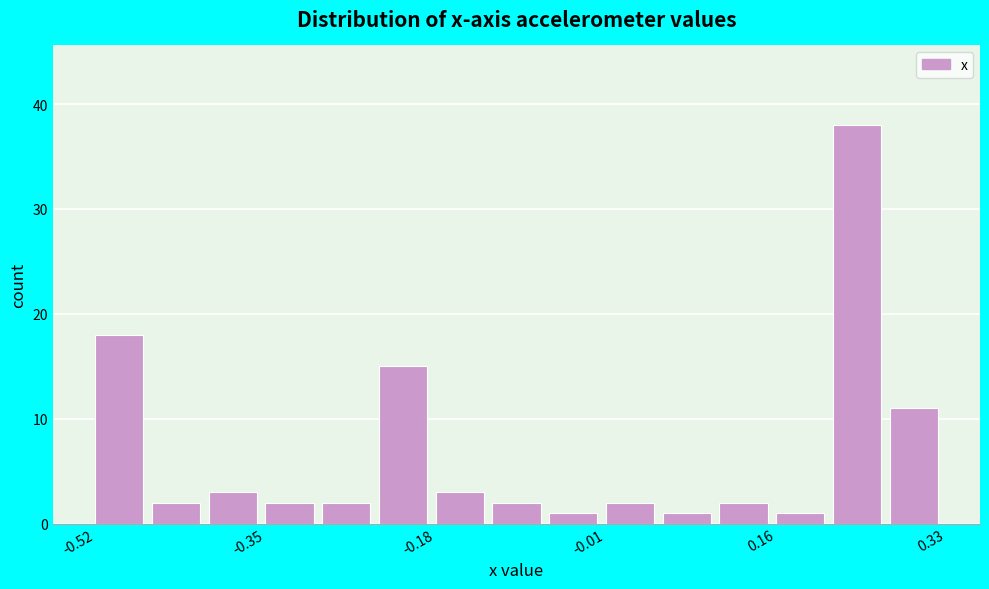

Around what value on the x-axis is the tallest bar? Give the approximate position of its centre, as read against the axis.

0.24